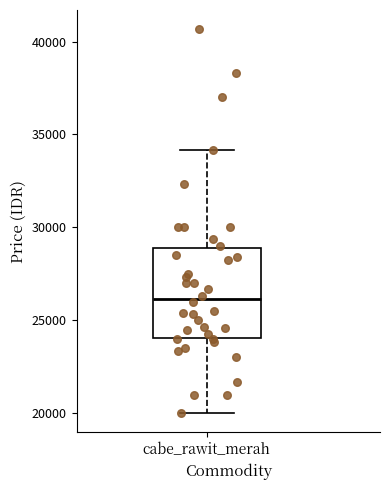

Read this box plot against the y-axis: the position of the median line, the range covered by the box, and the ends of both whiskers. The values are not printed on the chart, so give them approximately, as read against the axis.

median 26000, box 24000 to 29000, whiskers 20000 to 34000